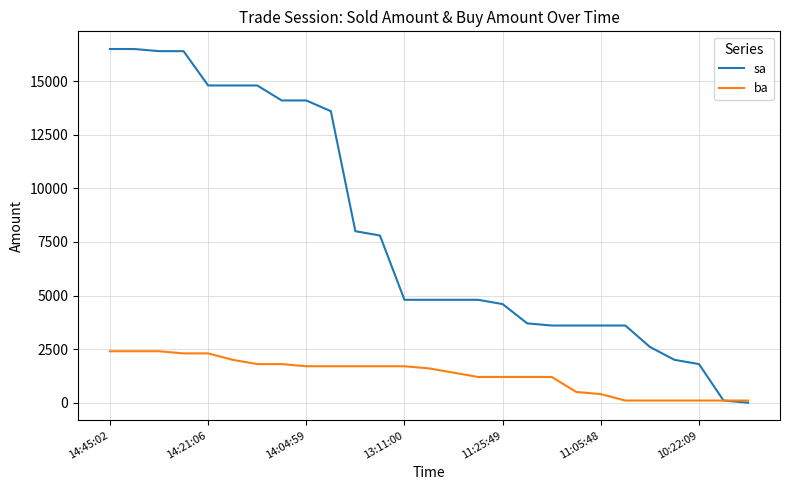

Which series has the largest total across all categories?

sa